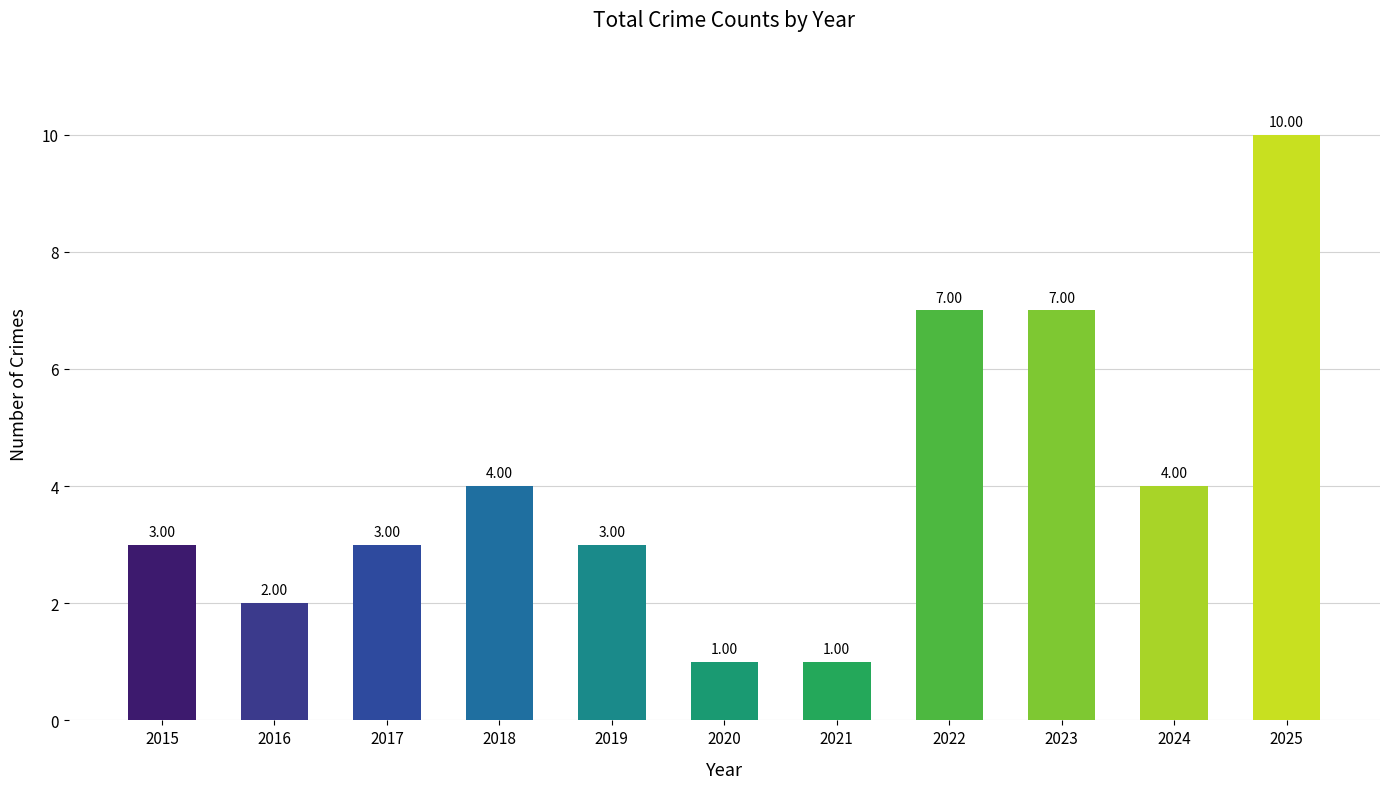

What is the sum of all values?

45